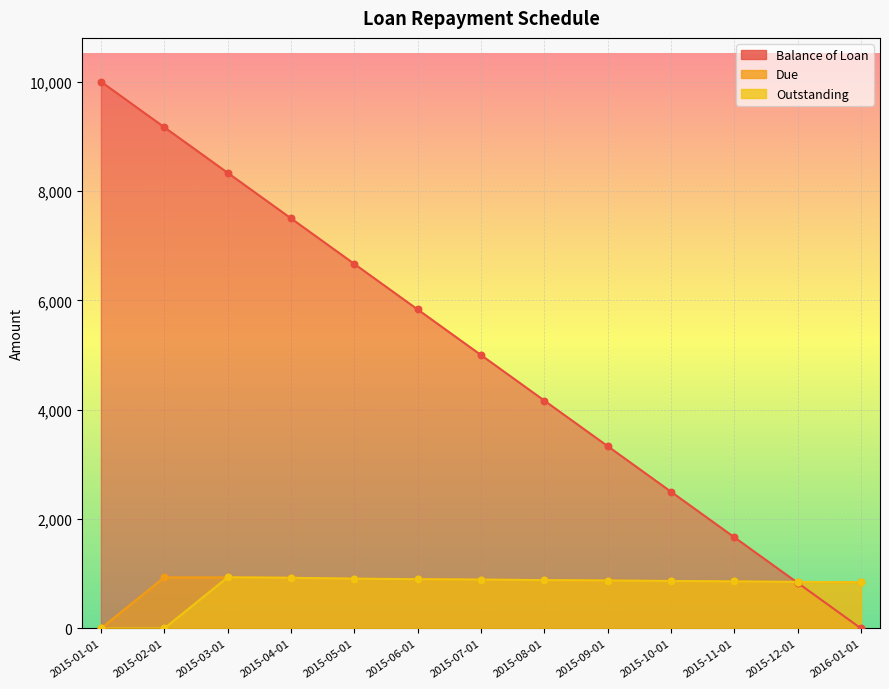

At how many categories does at least one series exceed 9385?

1